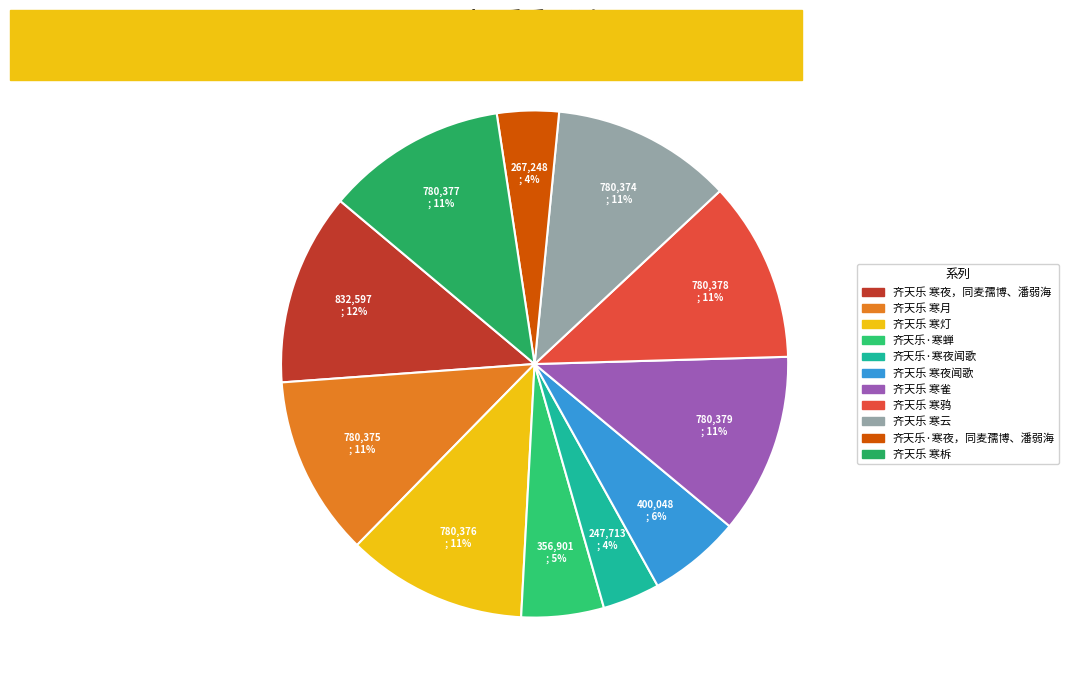

To the nearest percent, what percentage of the pie is 齐天乐 寒鸦?

11%